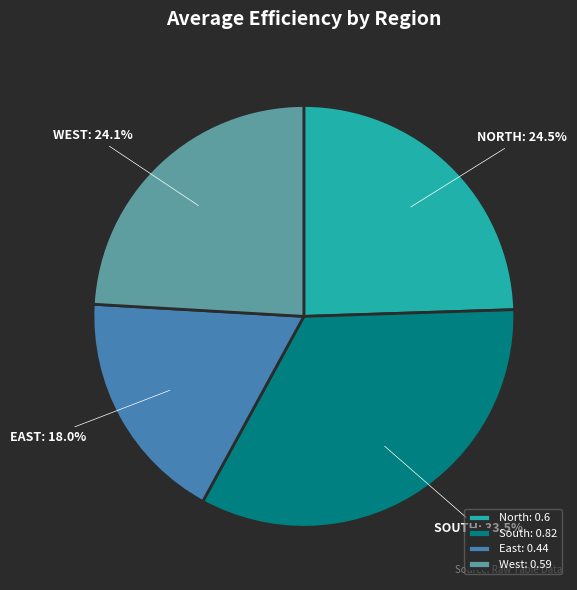

Between East and North, which is larger?

North